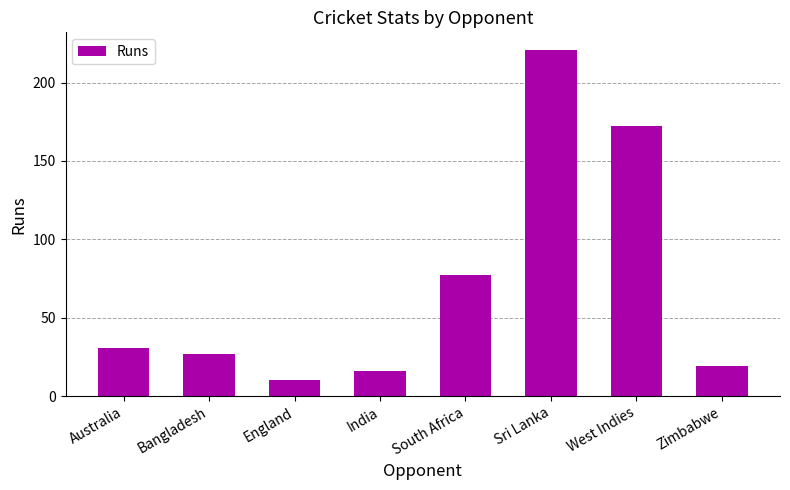

Reading left to right, list all the values displayed in this chart.

31	27	10	16	77	221	172	19